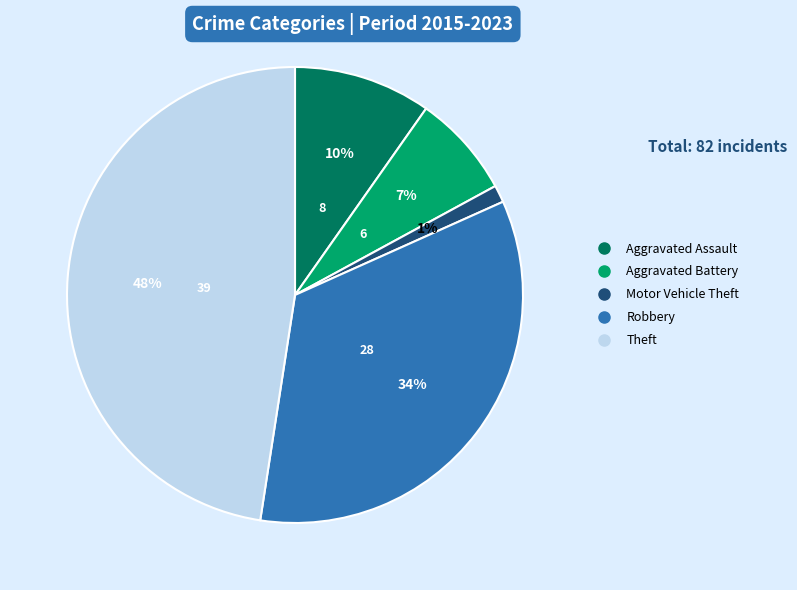

How many slices are in this pie chart?

5